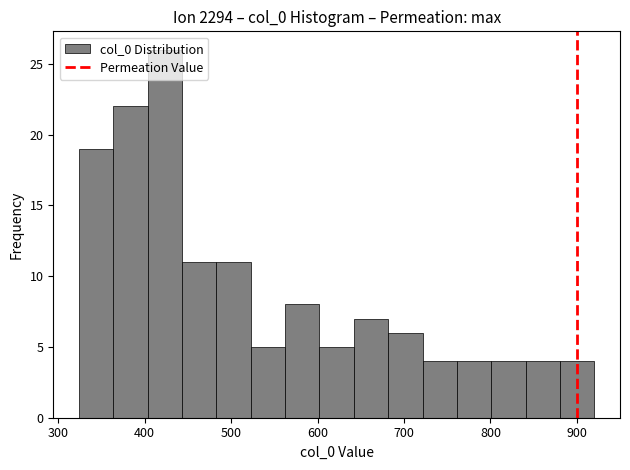

Read against the x-axis, roughly where is the centre of the tallest bar?

420